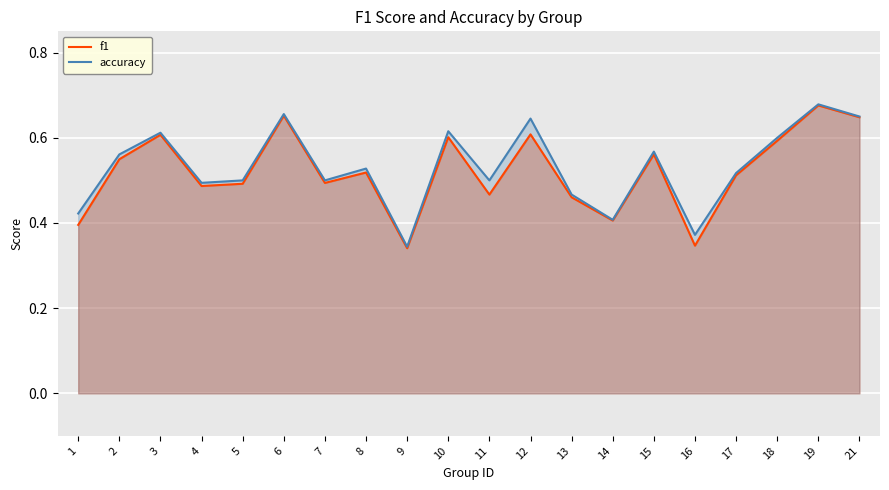

What is the total value across all series at 16?

0.7